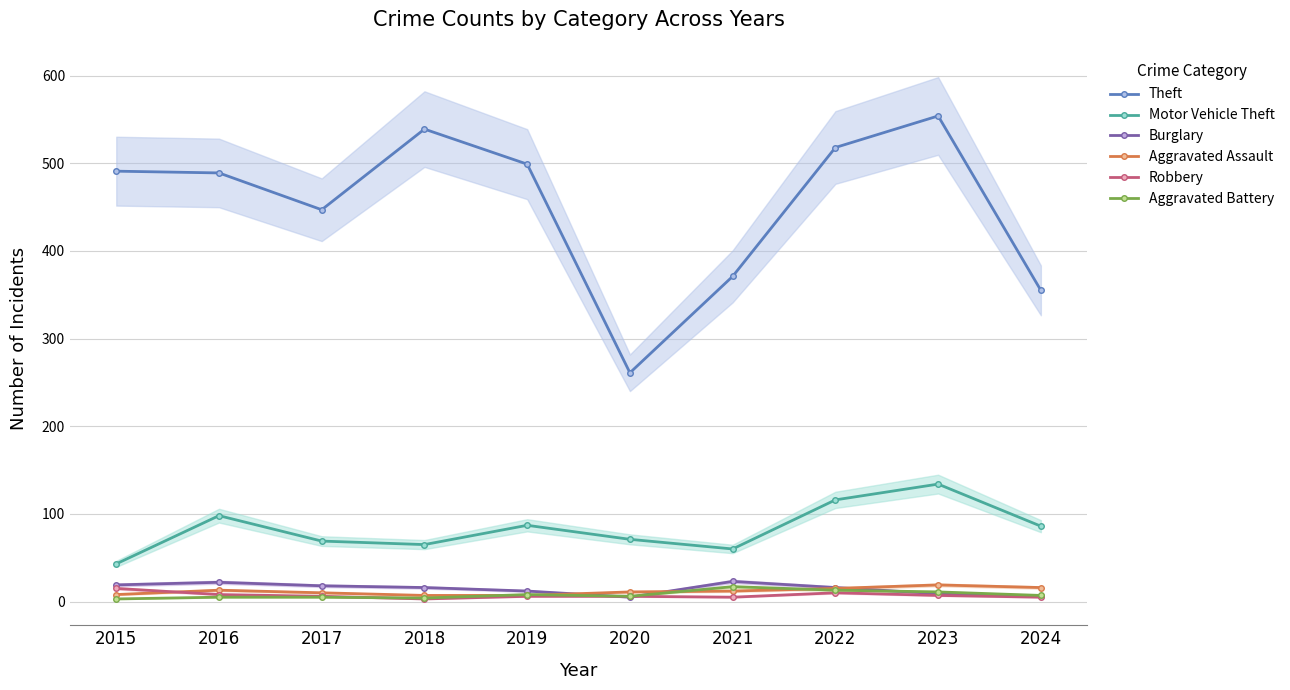

After their last crossing, which series has the higher values: Burglary or Aggravated Battery?

Aggravated Battery